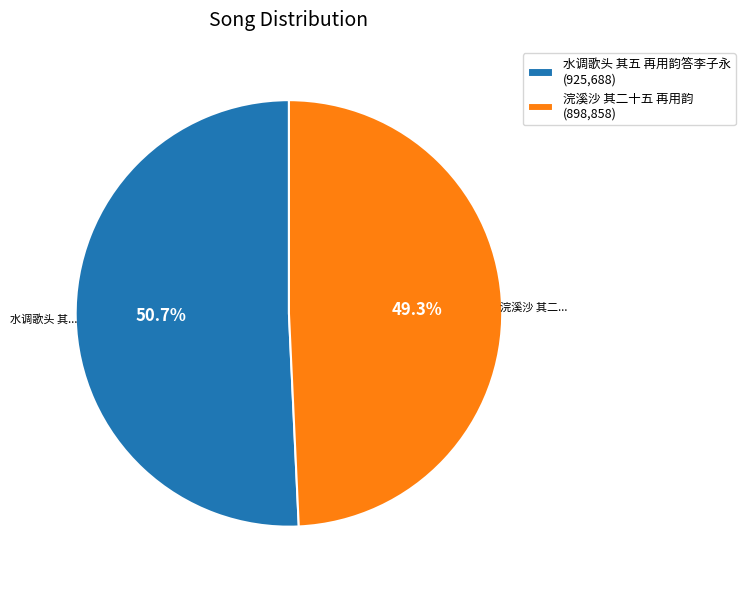

What is the largest slice in the pie chart?

水调歌头 其五 再用韵答李子永